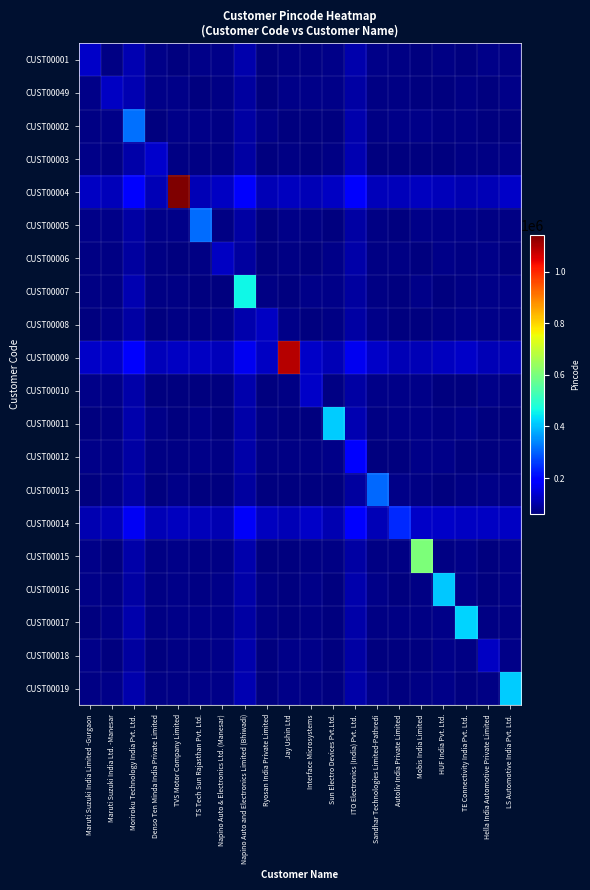

At how many categories does at least one series exceed 532860?

3